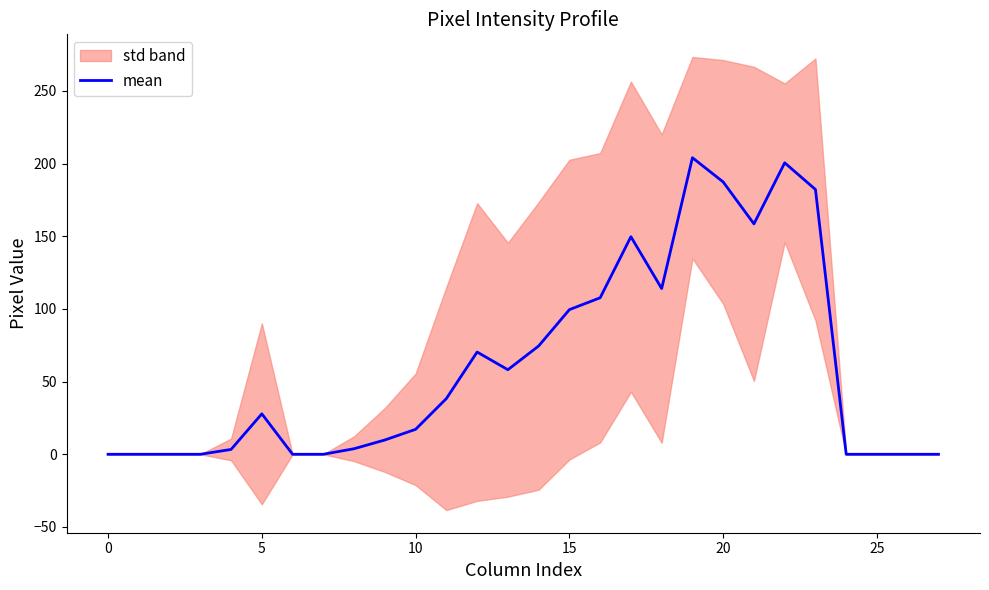

The mean series shows 0.0 at 25. True or false?

True